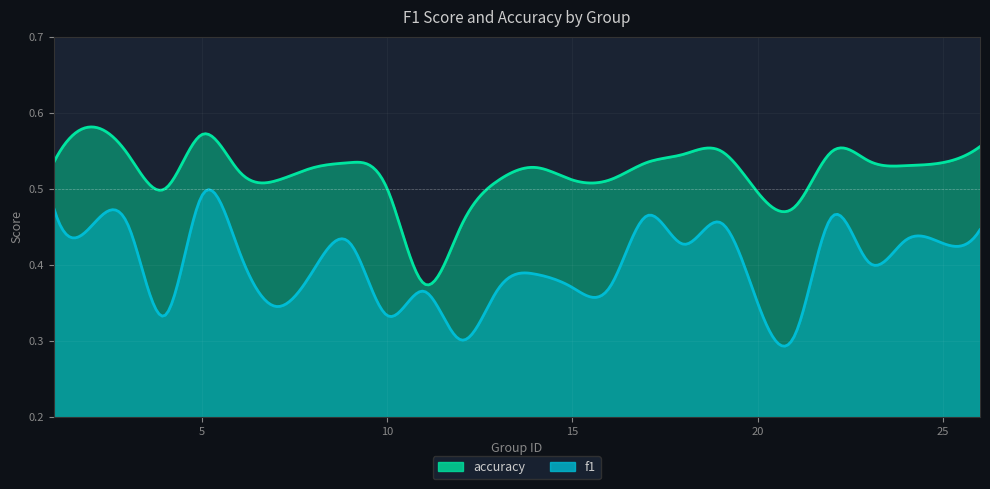

Between 14 and 1, which is larger?

1